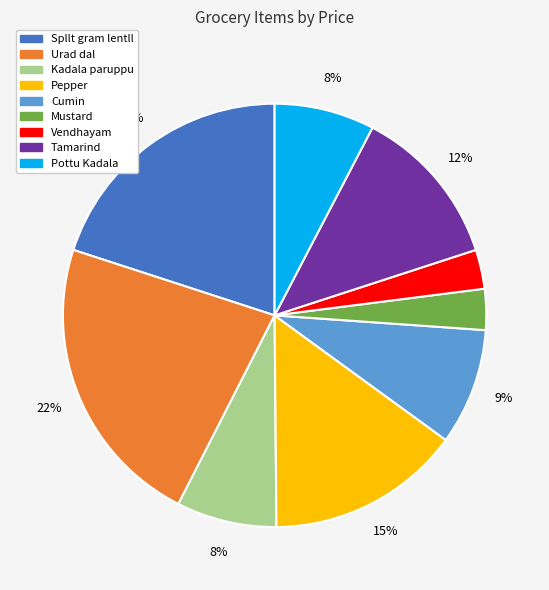

True or false: Pepper accounts for 1% of the total.

False